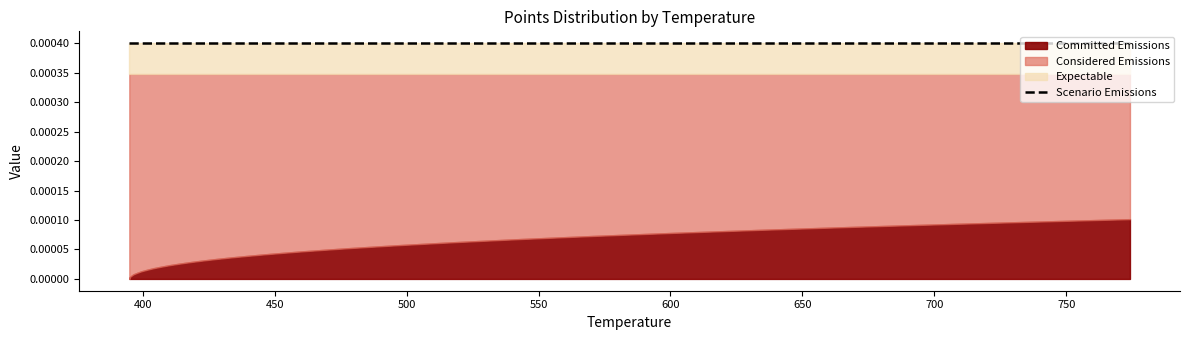

The value of Points:1 at 414.06 is 0.0. True or false?

False